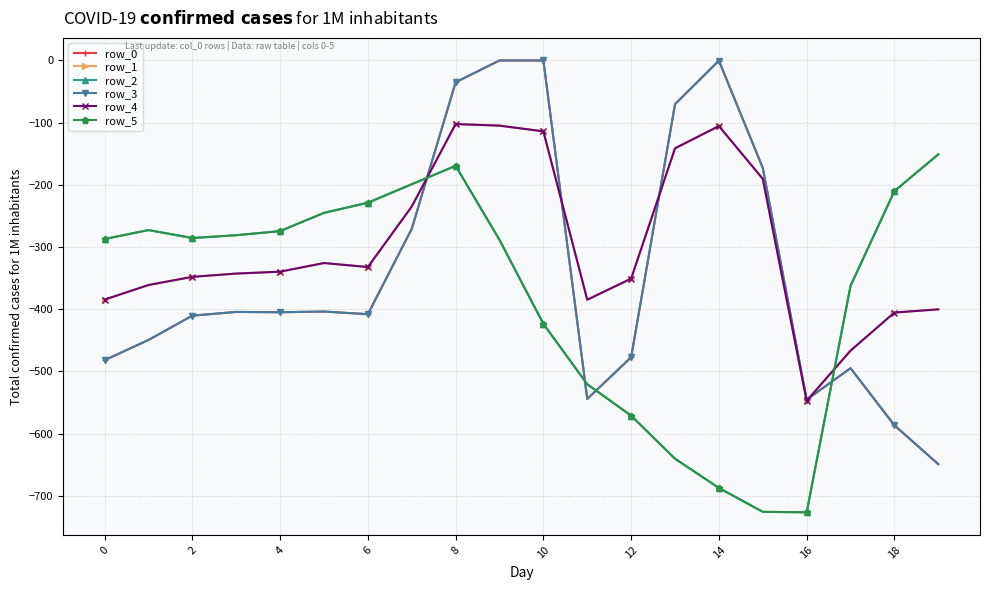

True or false: row_3 and row_5 intersect in this chart.

True